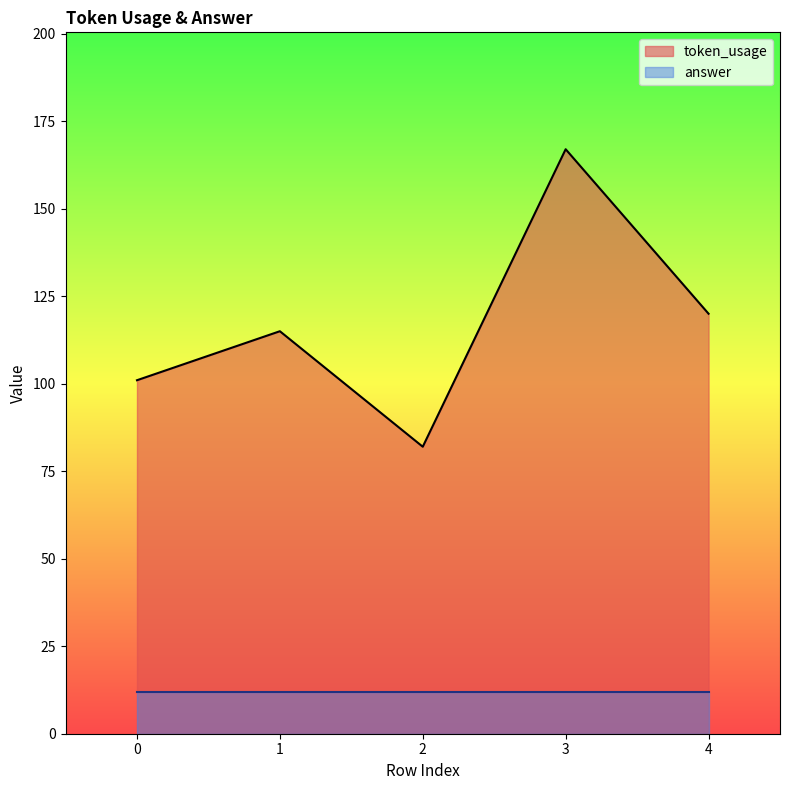

What is the value of the 1st point from the left?

101